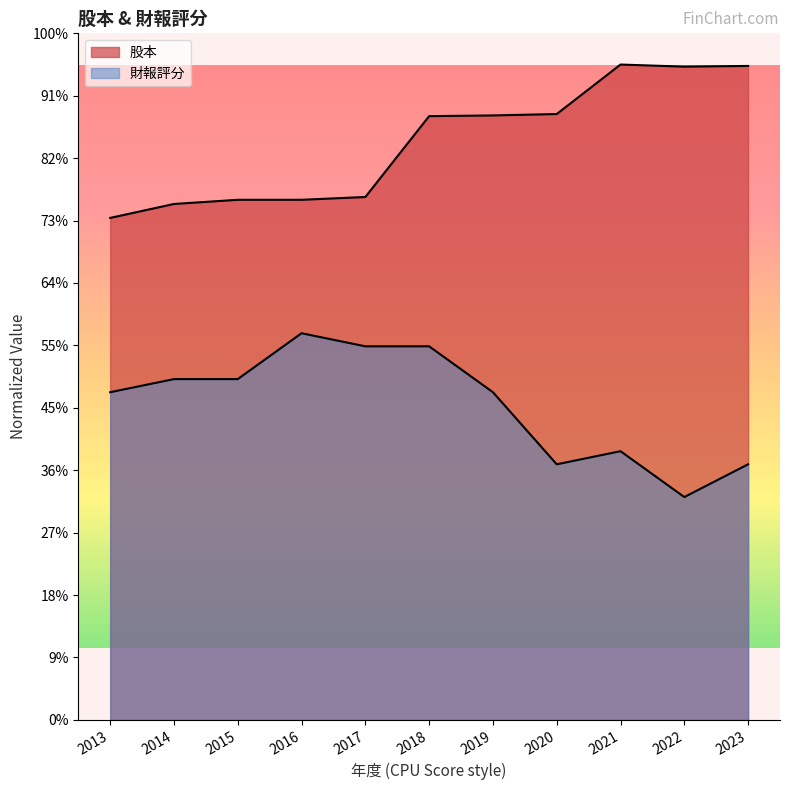

Which has a higher value, 2016 or 2014?

2016